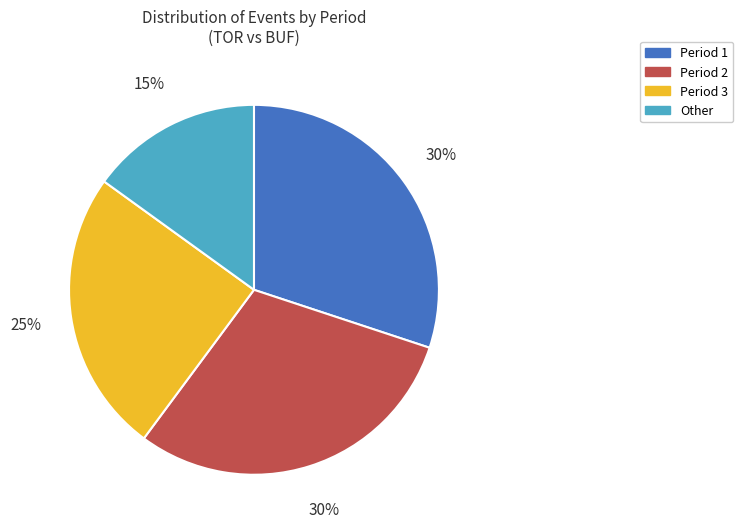

How many segments does this pie chart have?

4